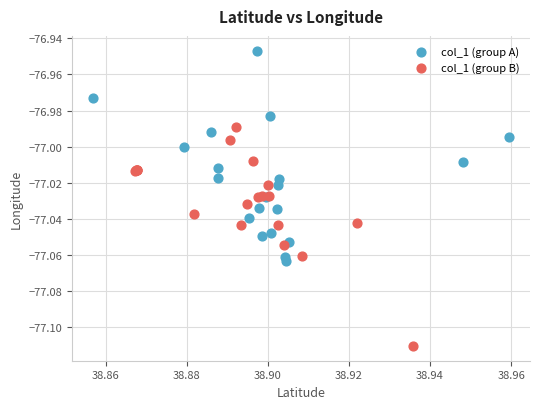

Which series contains the lowest Y value?

col_1 (group B)